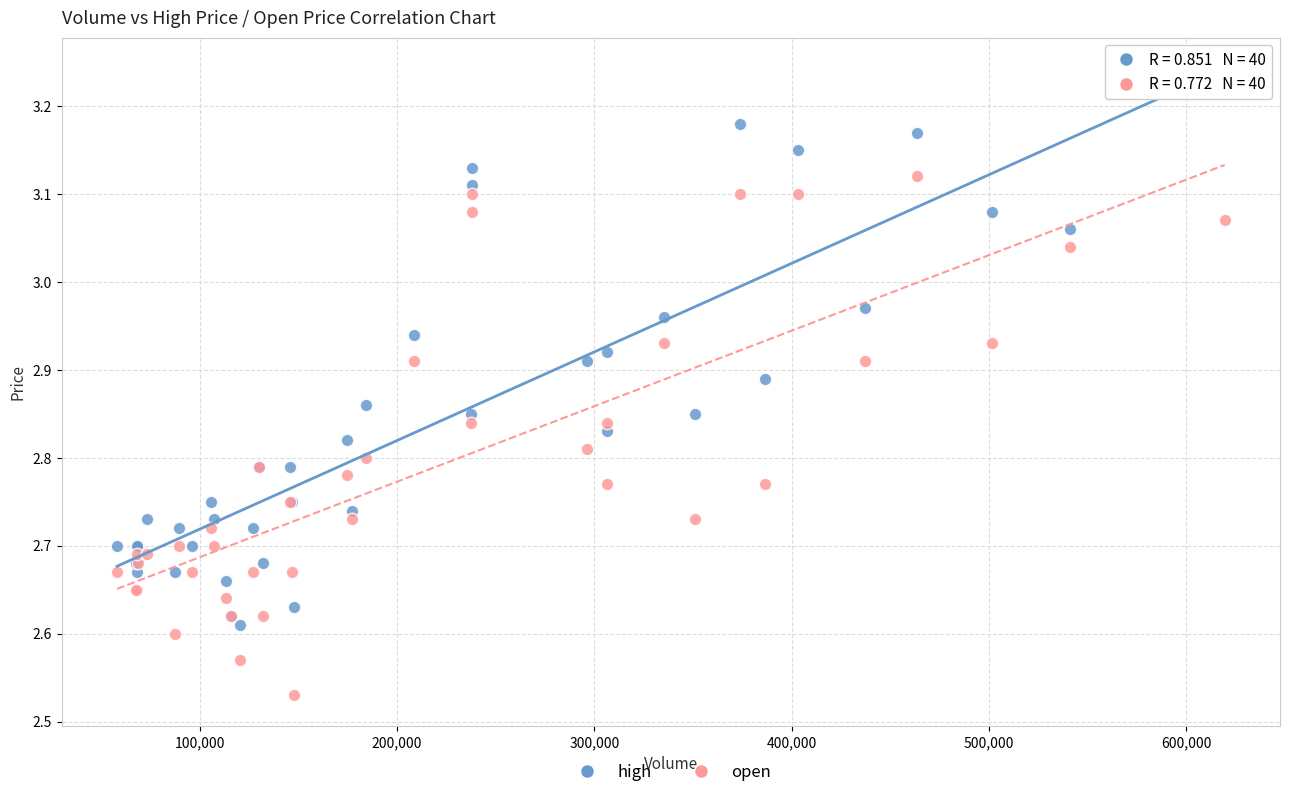

Which series contains the lowest Y value?

open